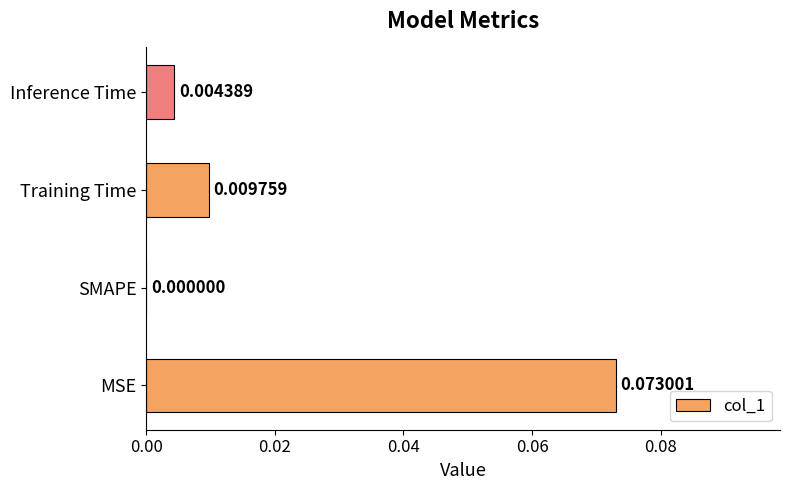

Where is the data nearest to the value 0?

SMAPE